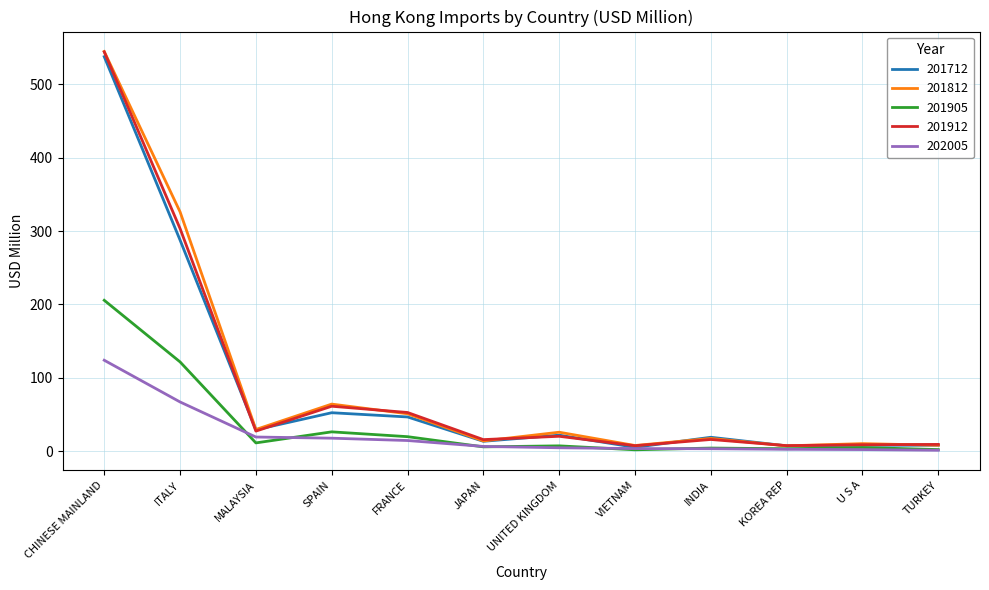

True or false: 201905 has more than 1 points higher than both neighbors.

True